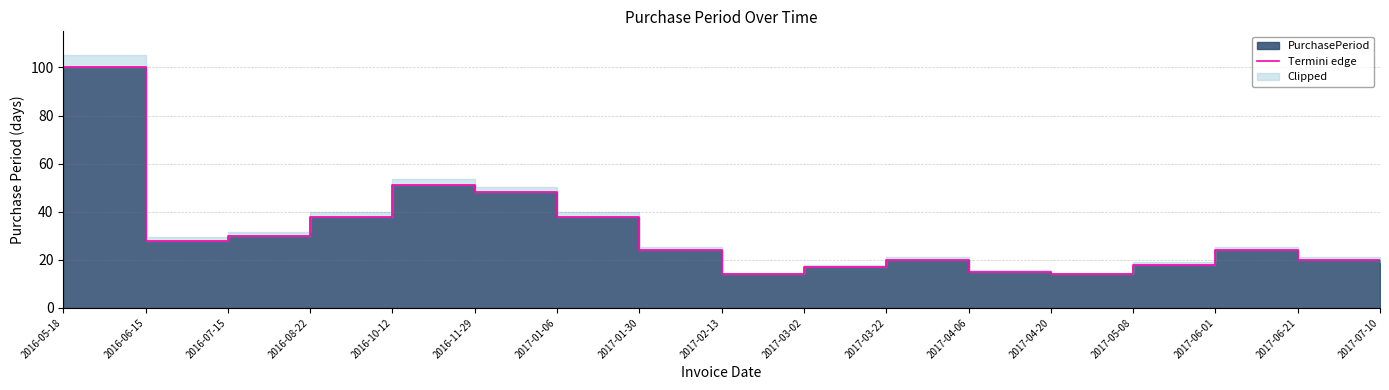

At which category does the chart reach its minimum across all series?

2017-02-13